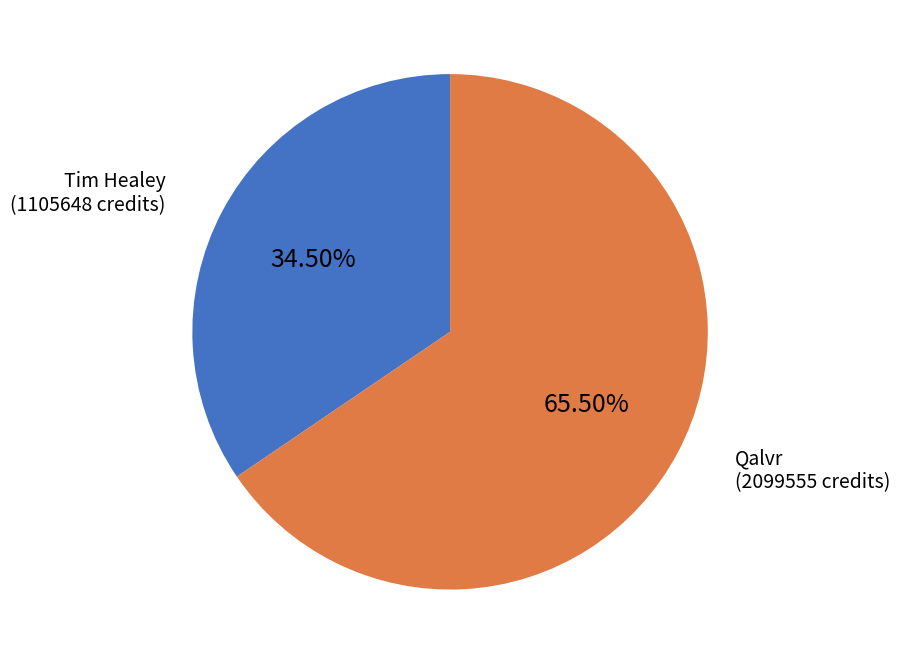

Is Qalvr the majority of the pie?

Yes